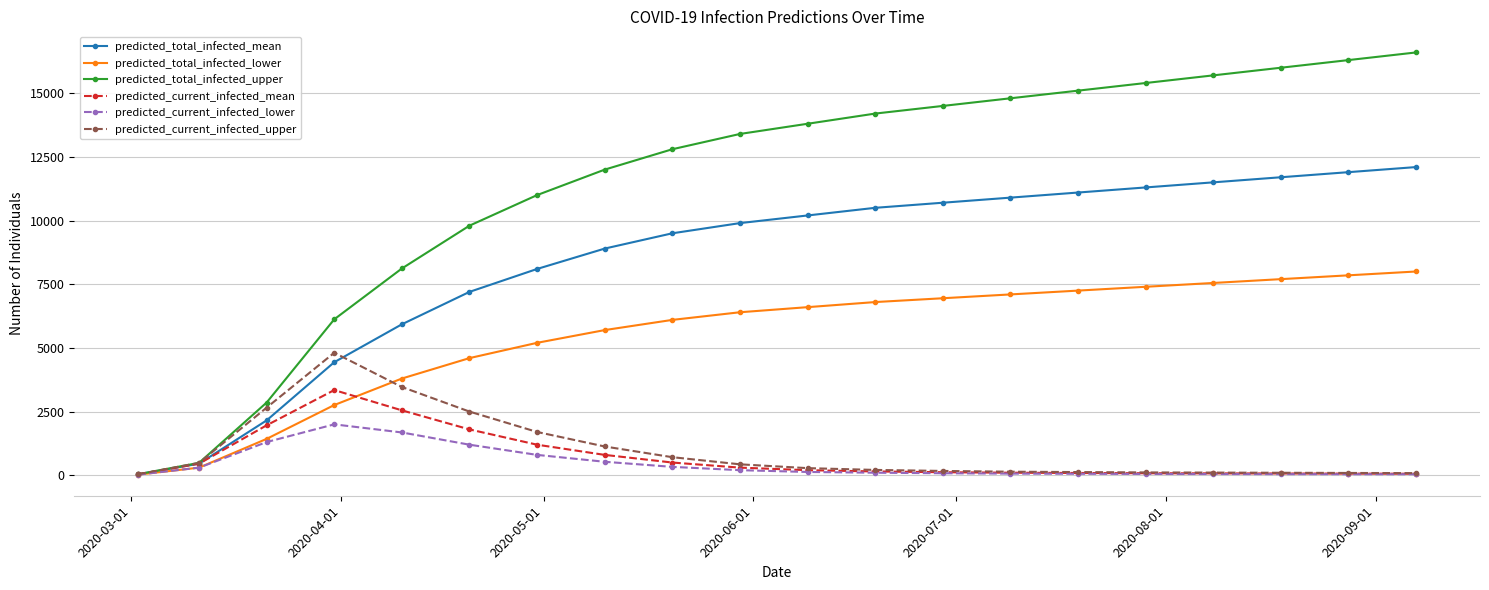

What is the value of the predicted_total_infected_lower point at the 9th from the left?

6100